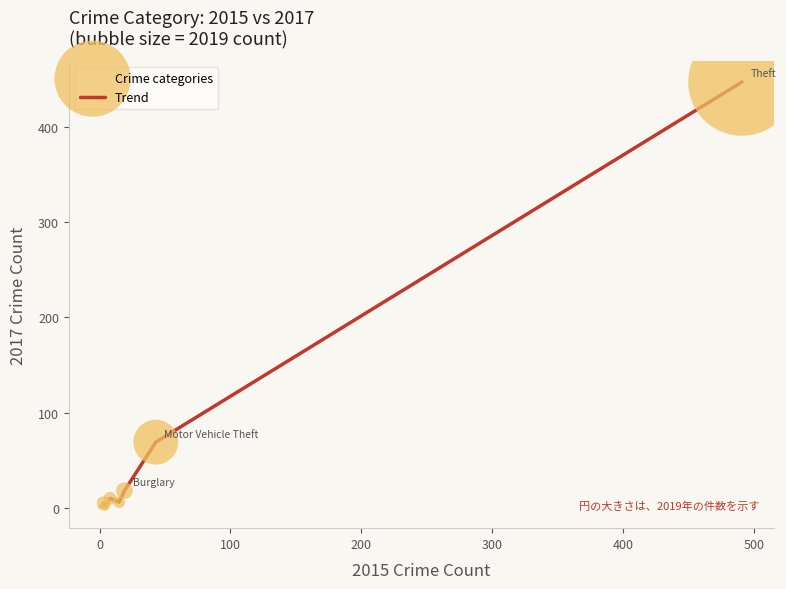

What is the sum of all values?

558